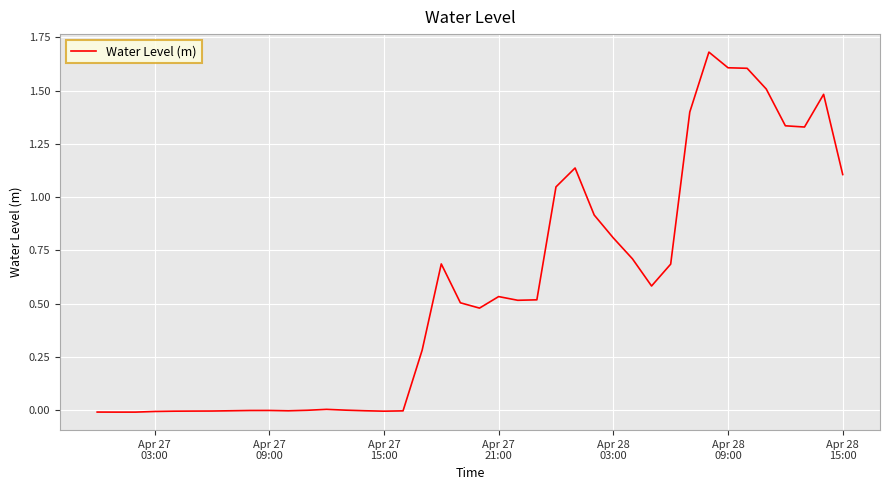

Does the chart display data point markers on the line(s)?

No